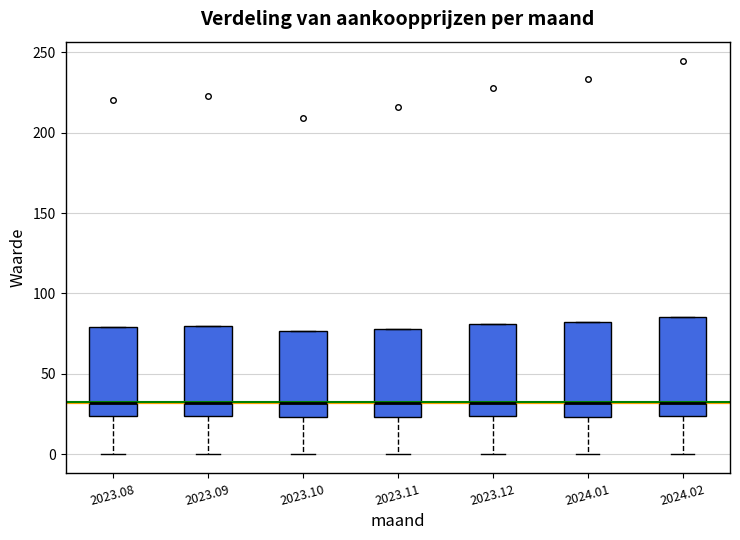

Reading left to right, transcribe this box plot: for each box, give where its median line is, the range the box spans, and where its two whiskers end, as read against the y-axis. The values are not printed on the chart, so give them approximately, as read against the axis.

2023.08: median 30, box 25 to 80, whiskers 0 to 80
2023.09: median 30, box 25 to 80, whiskers 0 to 80
2023.10: median 30, box 25 to 75, whiskers 0 to 75
2023.11: median 30, box 25 to 80, whiskers 0 to 80
2023.12: median 30, box 25 to 80, whiskers 0 to 80
2024.01: median 30, box 25 to 80, whiskers 0 to 80
2024.02: median 30, box 25 to 85, whiskers 0 to 85